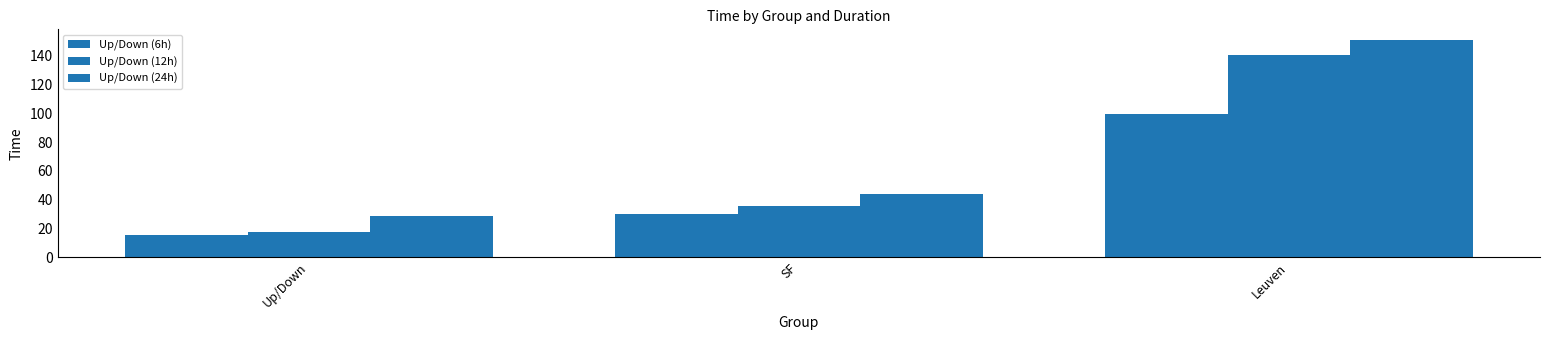

Where does the Up/Down (6h) series first go above 29?

SF